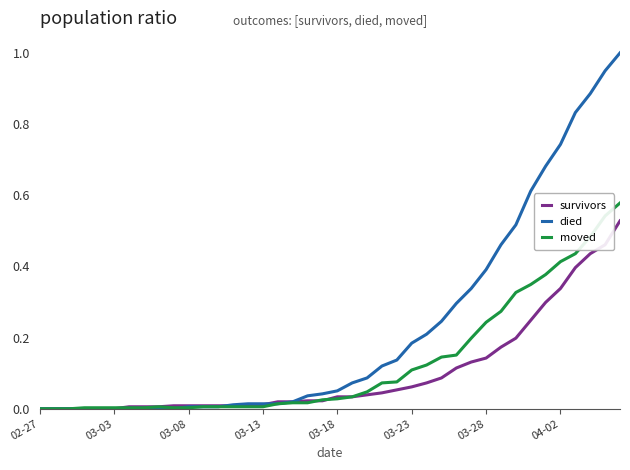

List the series in order of their peak value, highest first.

died, moved, survivors